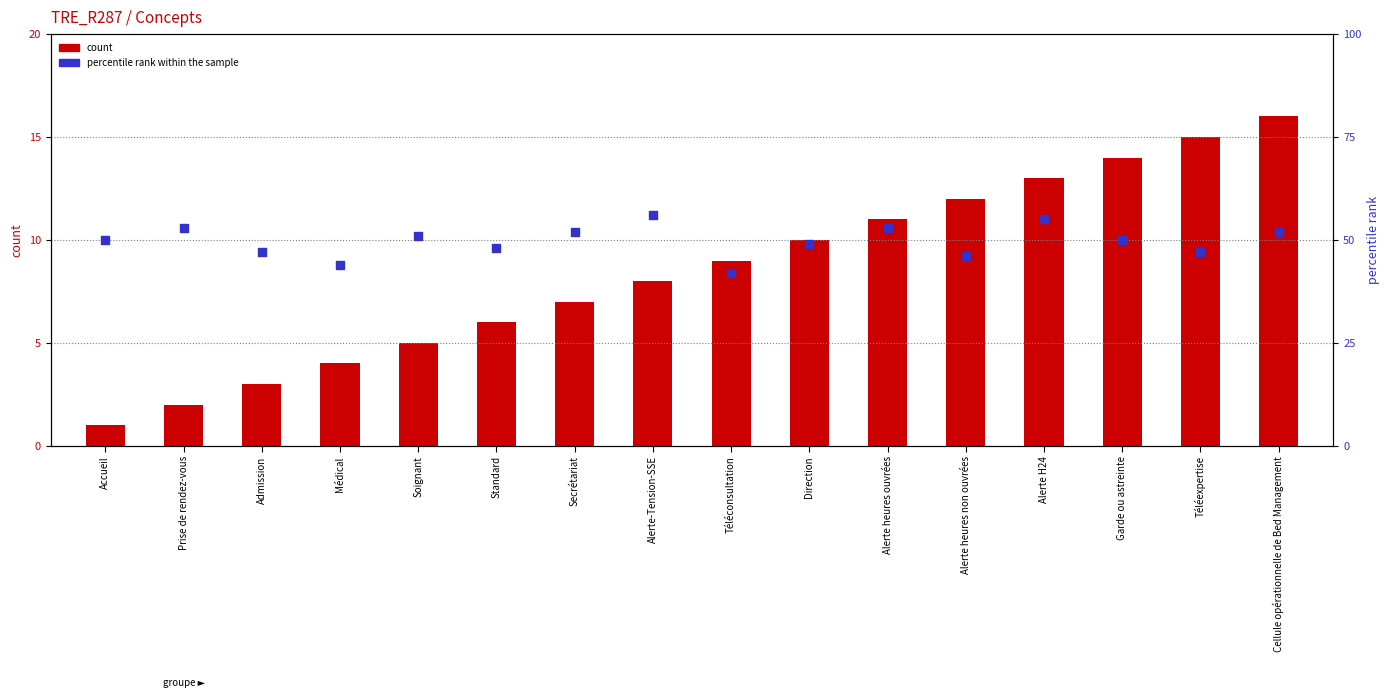

Which series has the largest total across all categories?

percentile rank within the sample